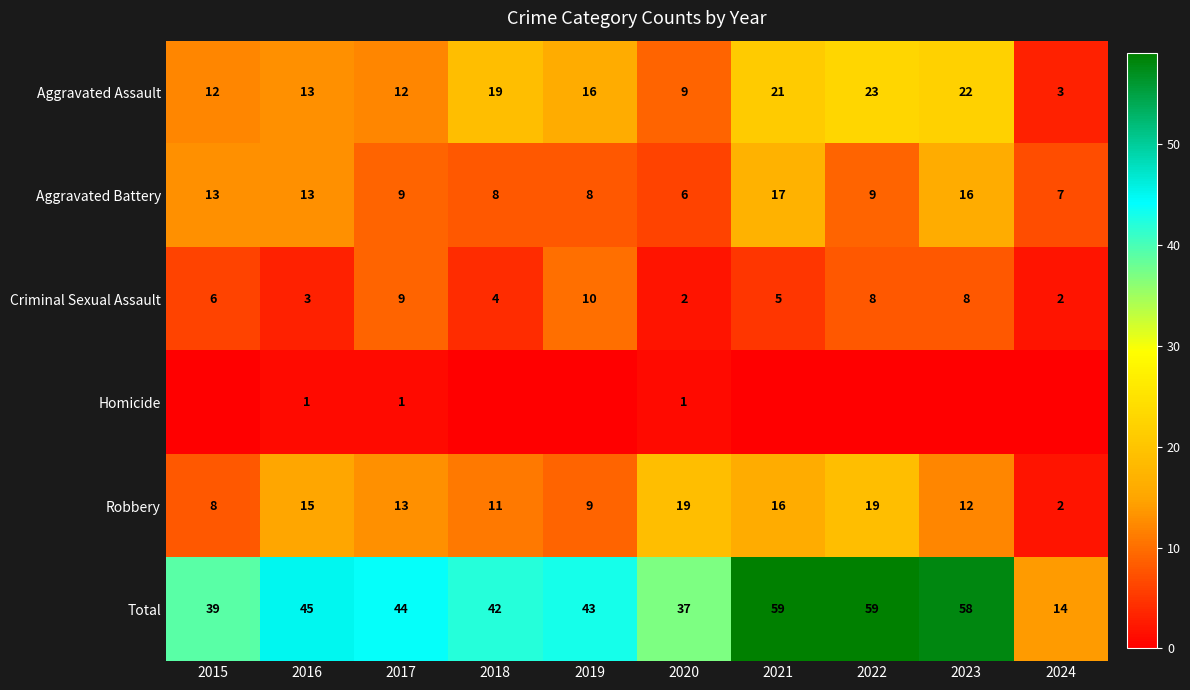

Which has a higher value, 2022 or 2015?

2022